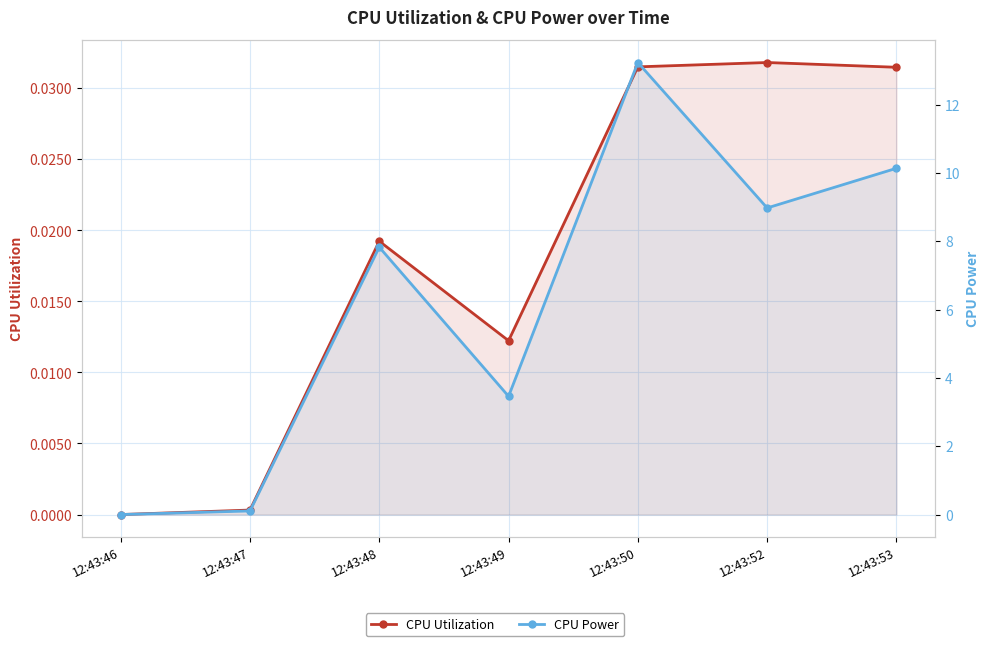

True or false: CPU Utilization and CPU Power intersect in this chart.

False